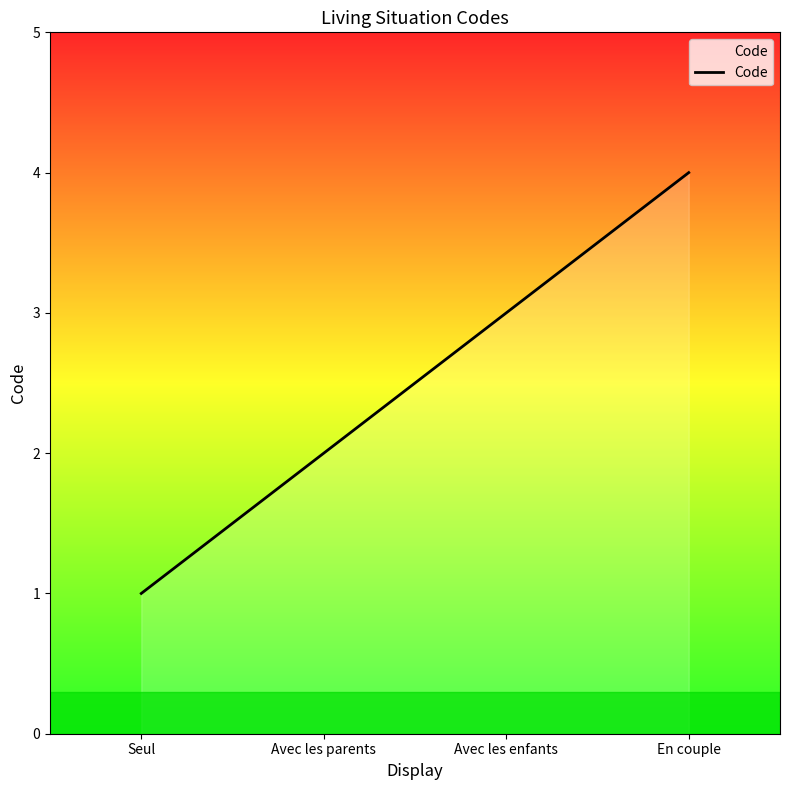

What is the minimum value shown in the chart?

1